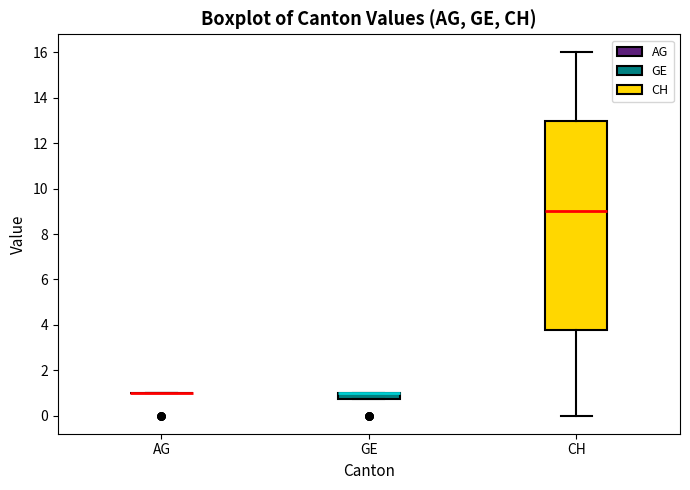

Comparing the boxes themselves (not the whiskers), which one is the tallest?

CH